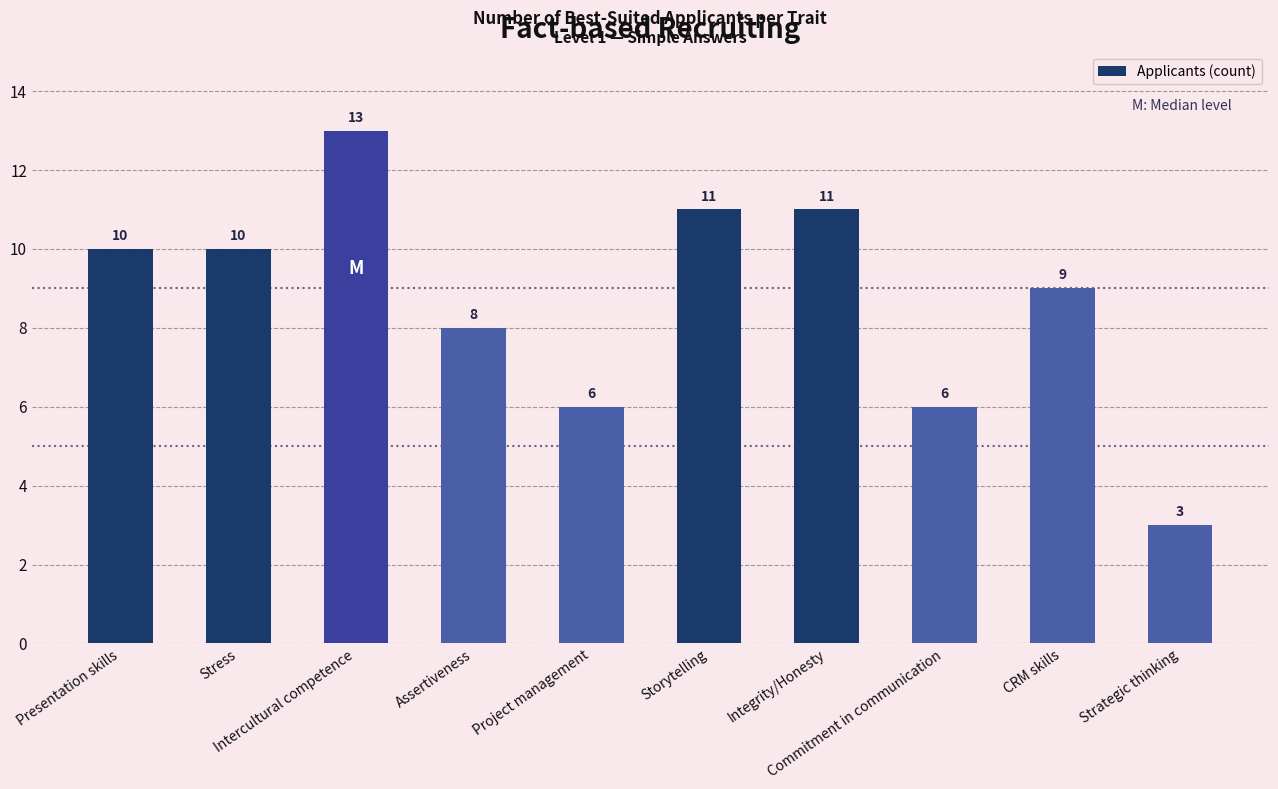

What is the ratio of the value at Strategic thinking to the value at CRM skills?

0.3